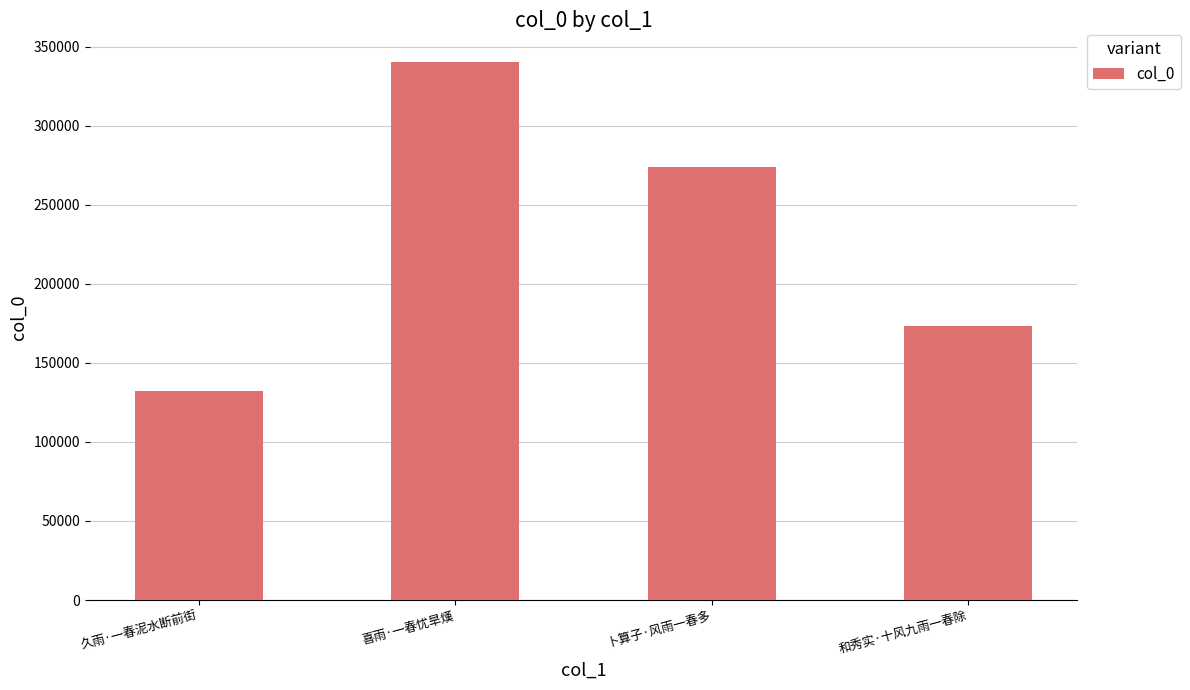

What position from the right is 久雨·一春泥水断前街?

4